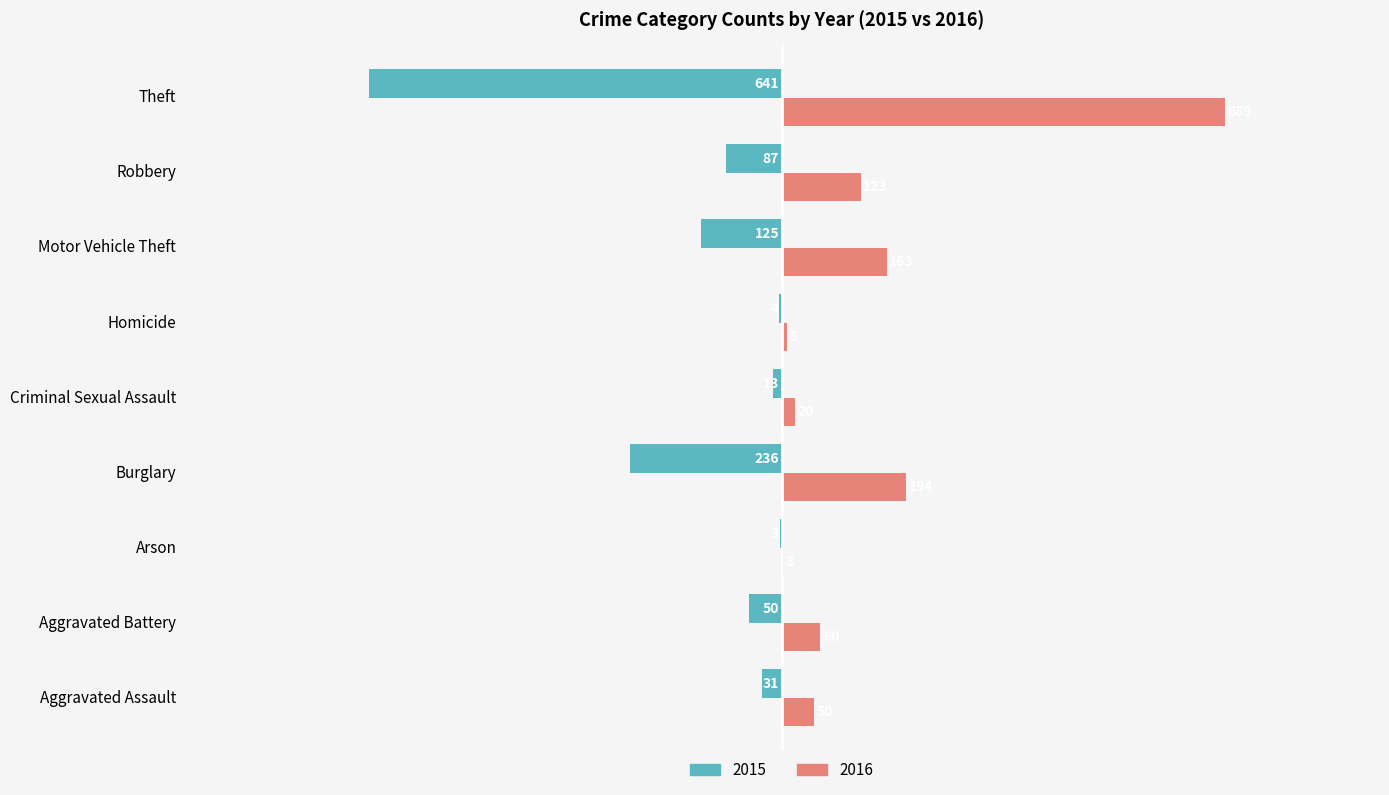

What is the spread (max minus min) of values at Burglary?

430